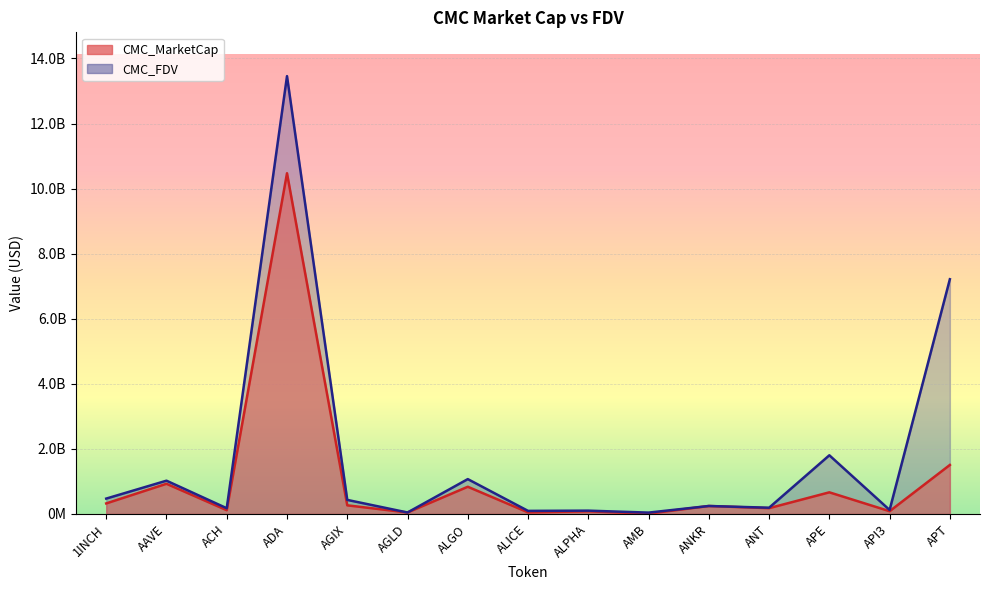

Where does the CMC_FDV series first go above 244743077?

1INCH